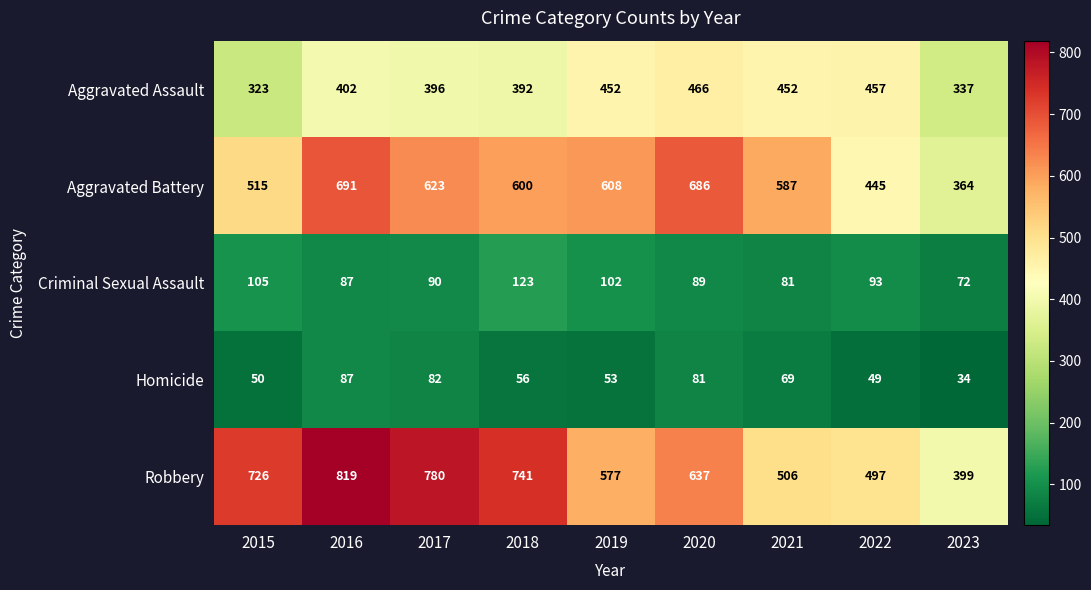

Where does the Homicide series first go above 56?

2016